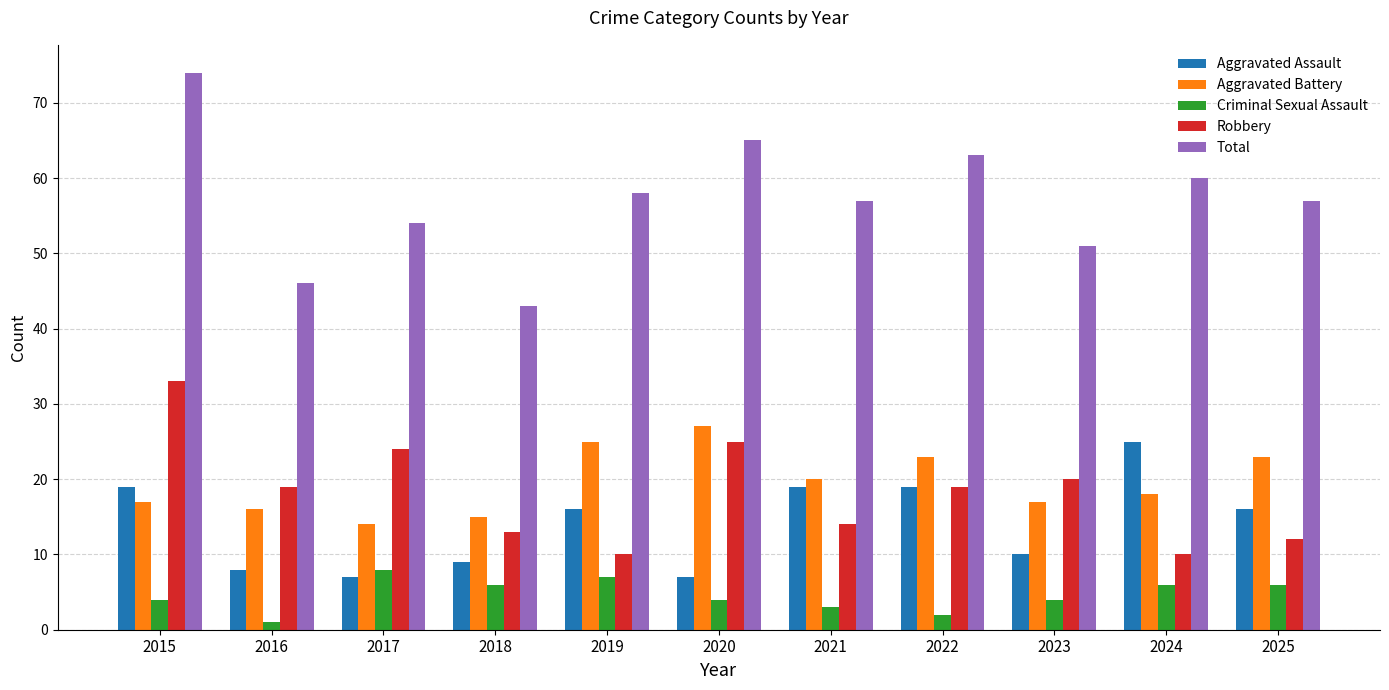

True or false: Robbery has a value of 3 at 2024.

False